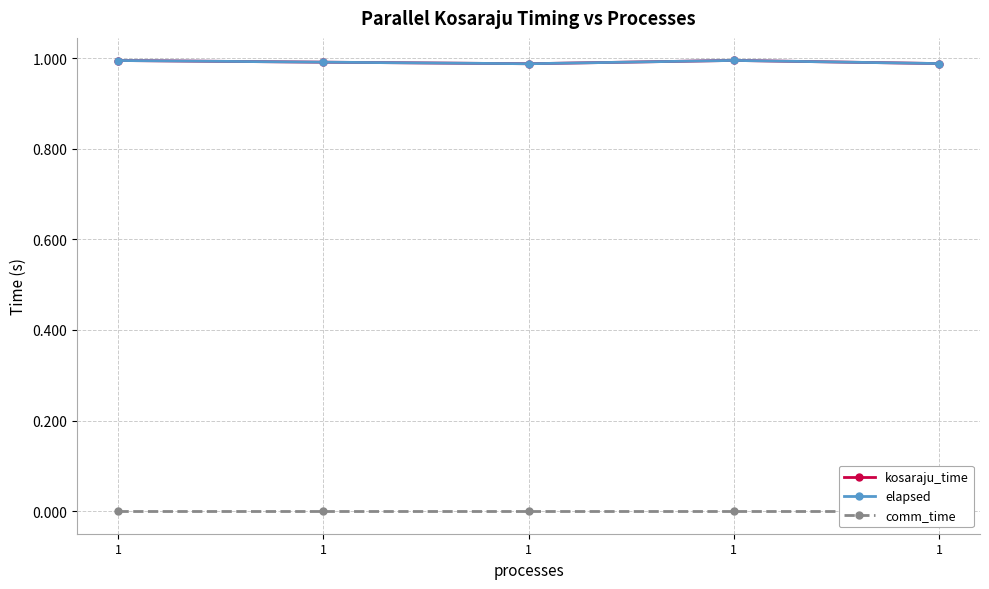

What is the highest value of the elapsed series?

1.0